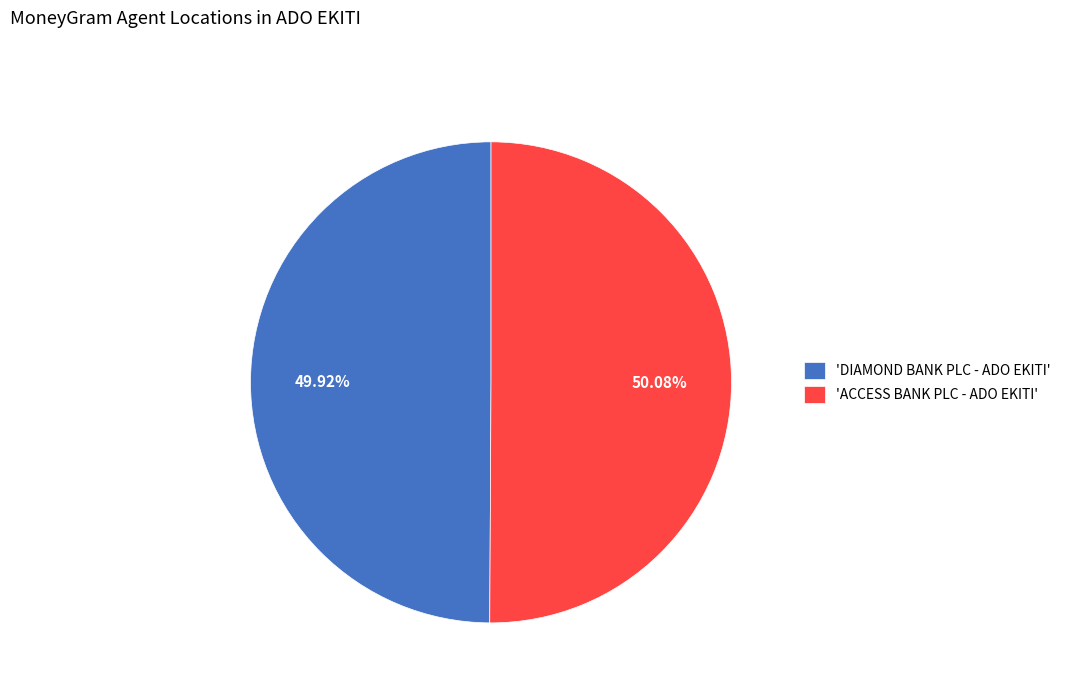

To the nearest percent, what is the average slice percentage?

50%